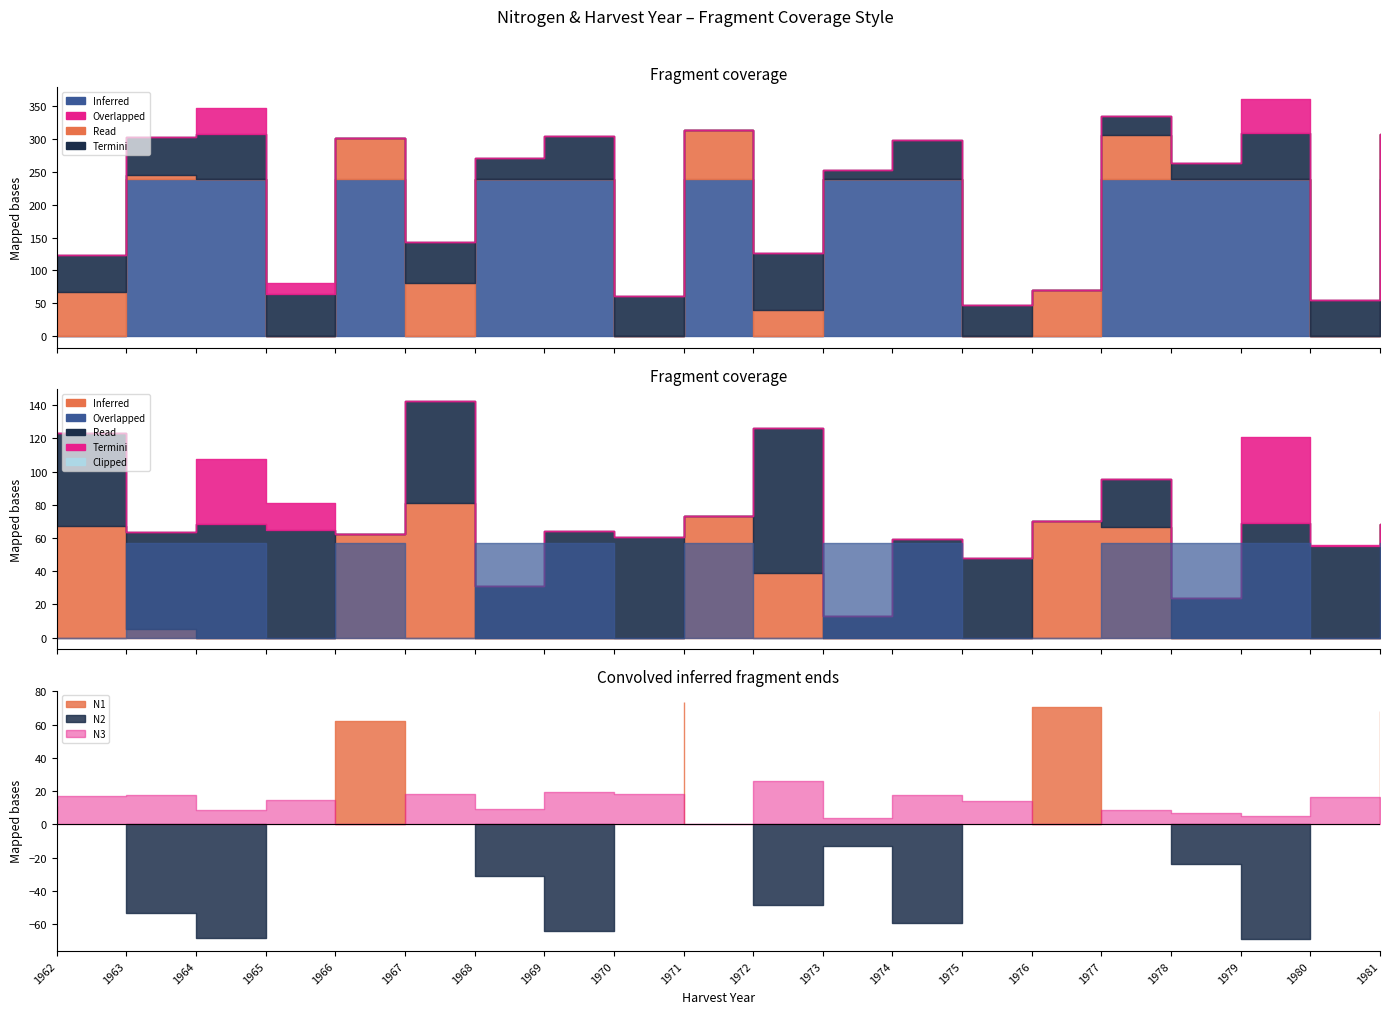

Does the chart have visible grid lines?

No